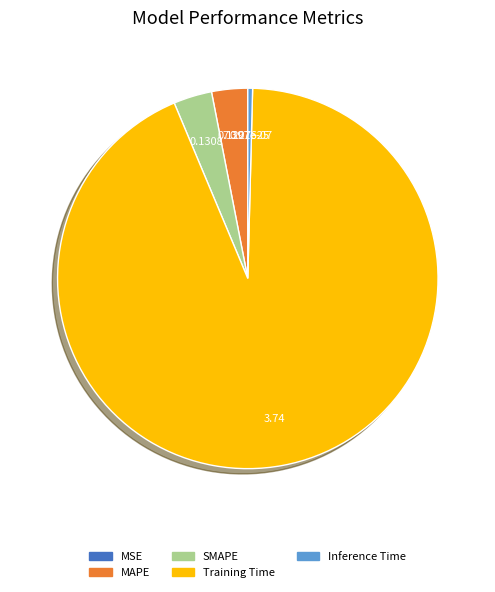

Is Training Time the majority of the pie?

Yes